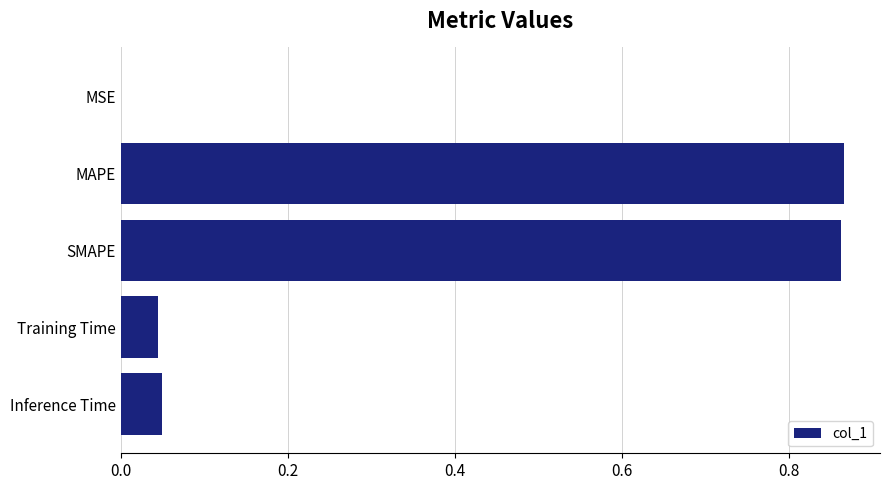

The value at MSE is 0.0. True or false?

True